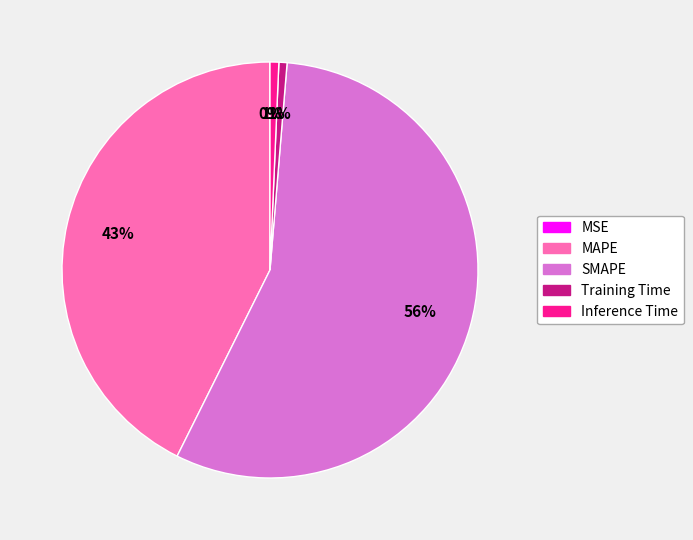

What is the largest slice in the pie chart?

SMAPE